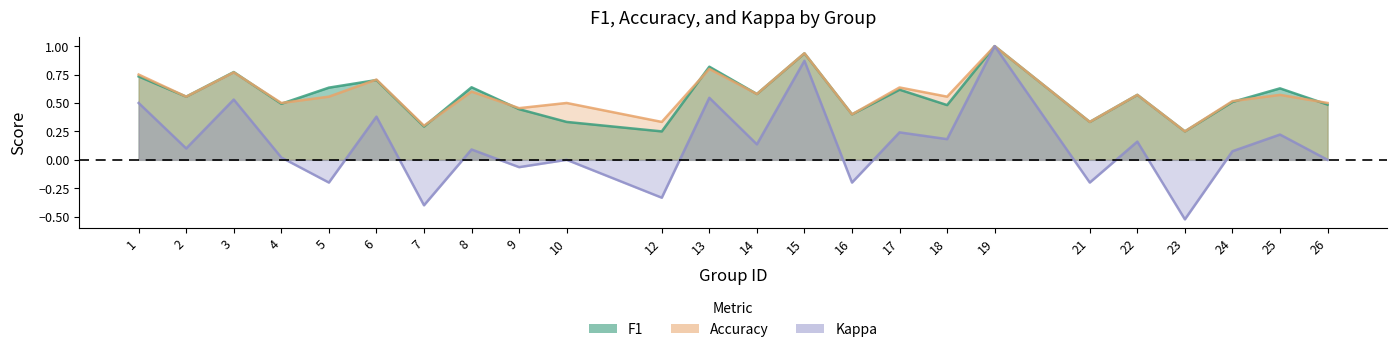

Rank the series by their maximum value, from lowest to highest.

f1, accuracy, kappa